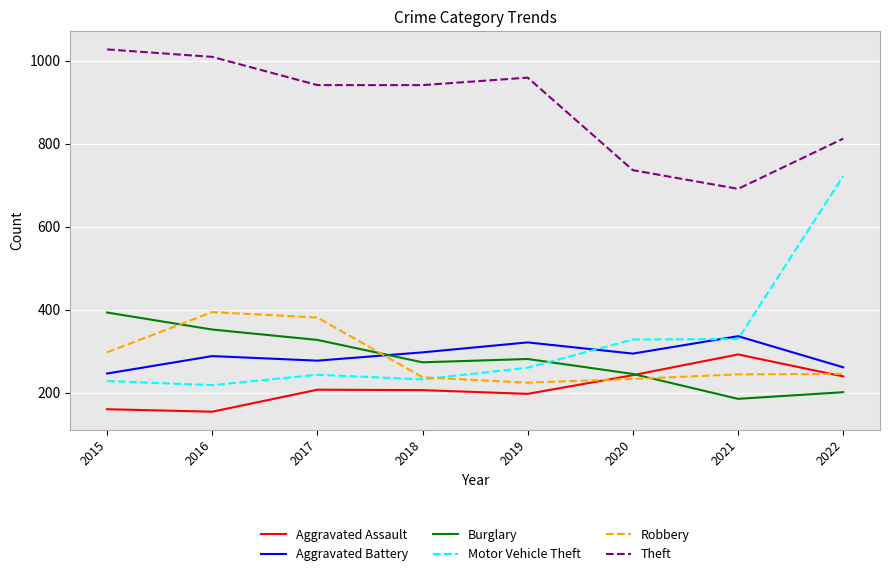

What is the sum of all Theft values?

7116